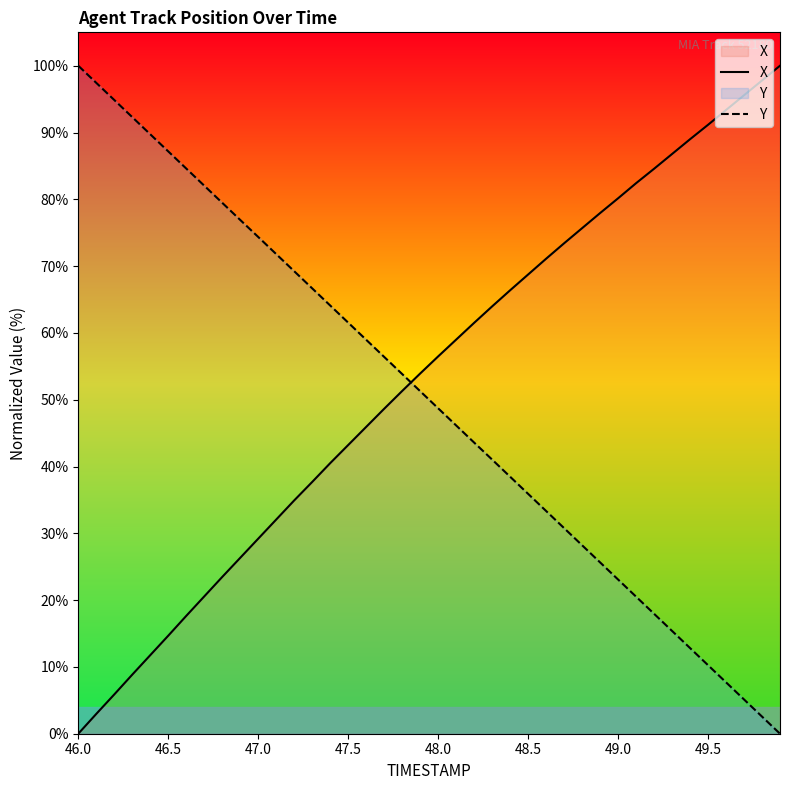

What is the total value across all series at 48.0?

105.2